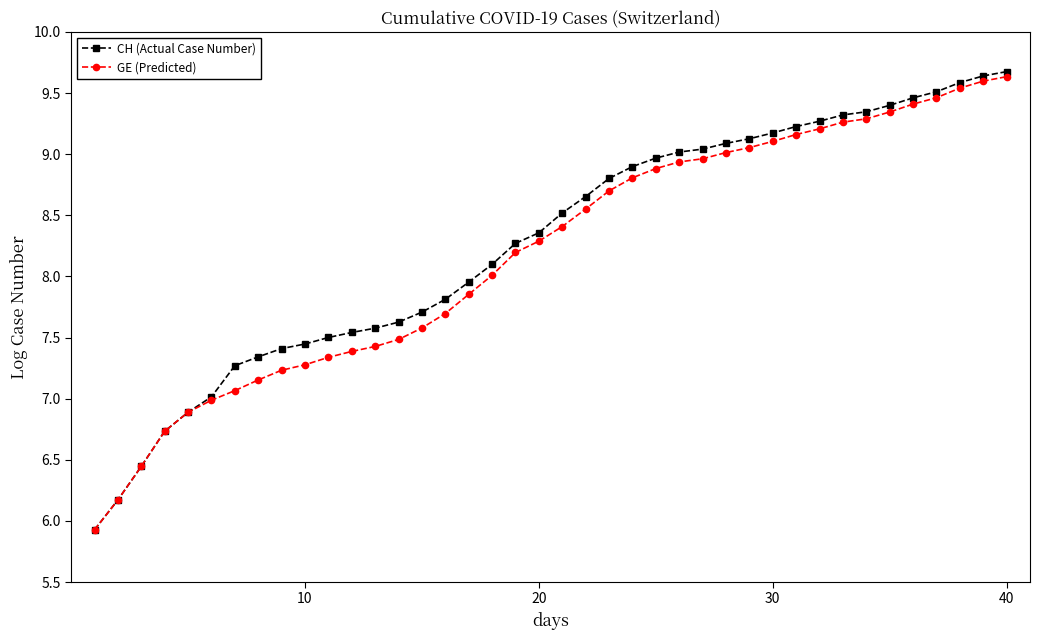

What is the value of the CH (Actual Case Number) point at the 24th from the left?

8.9